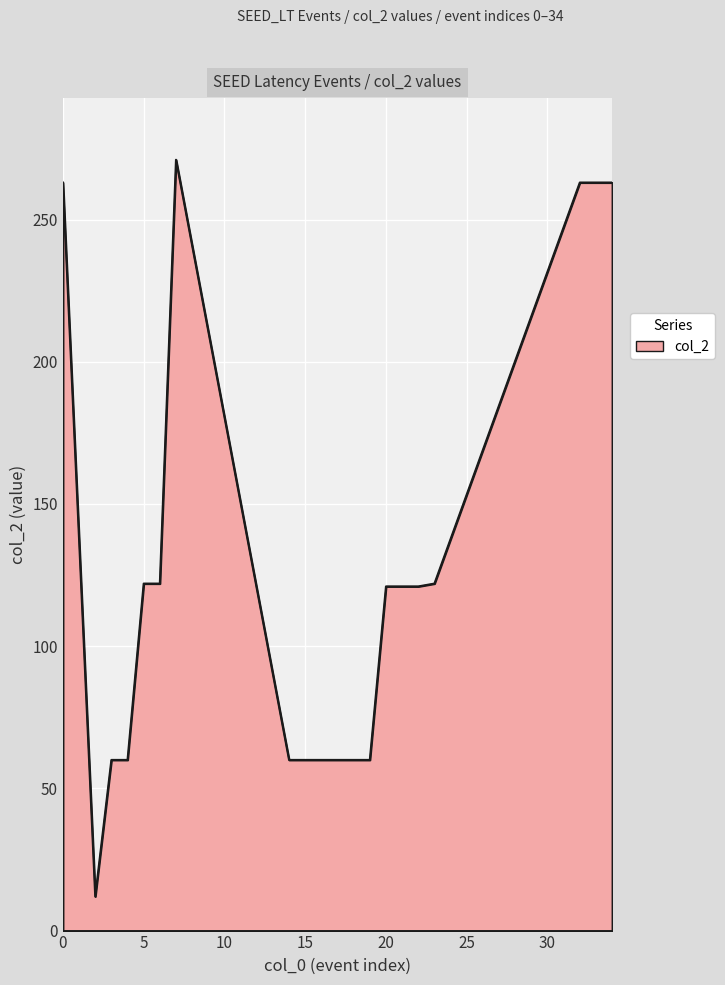

What is the smallest value displayed?

12